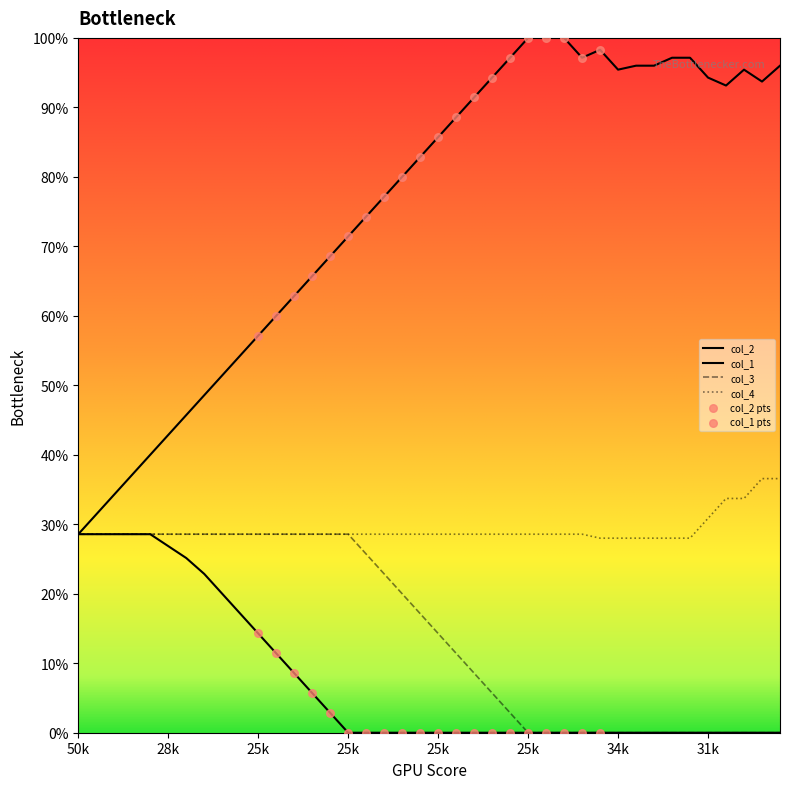

How many lines are shown in the chart?

4